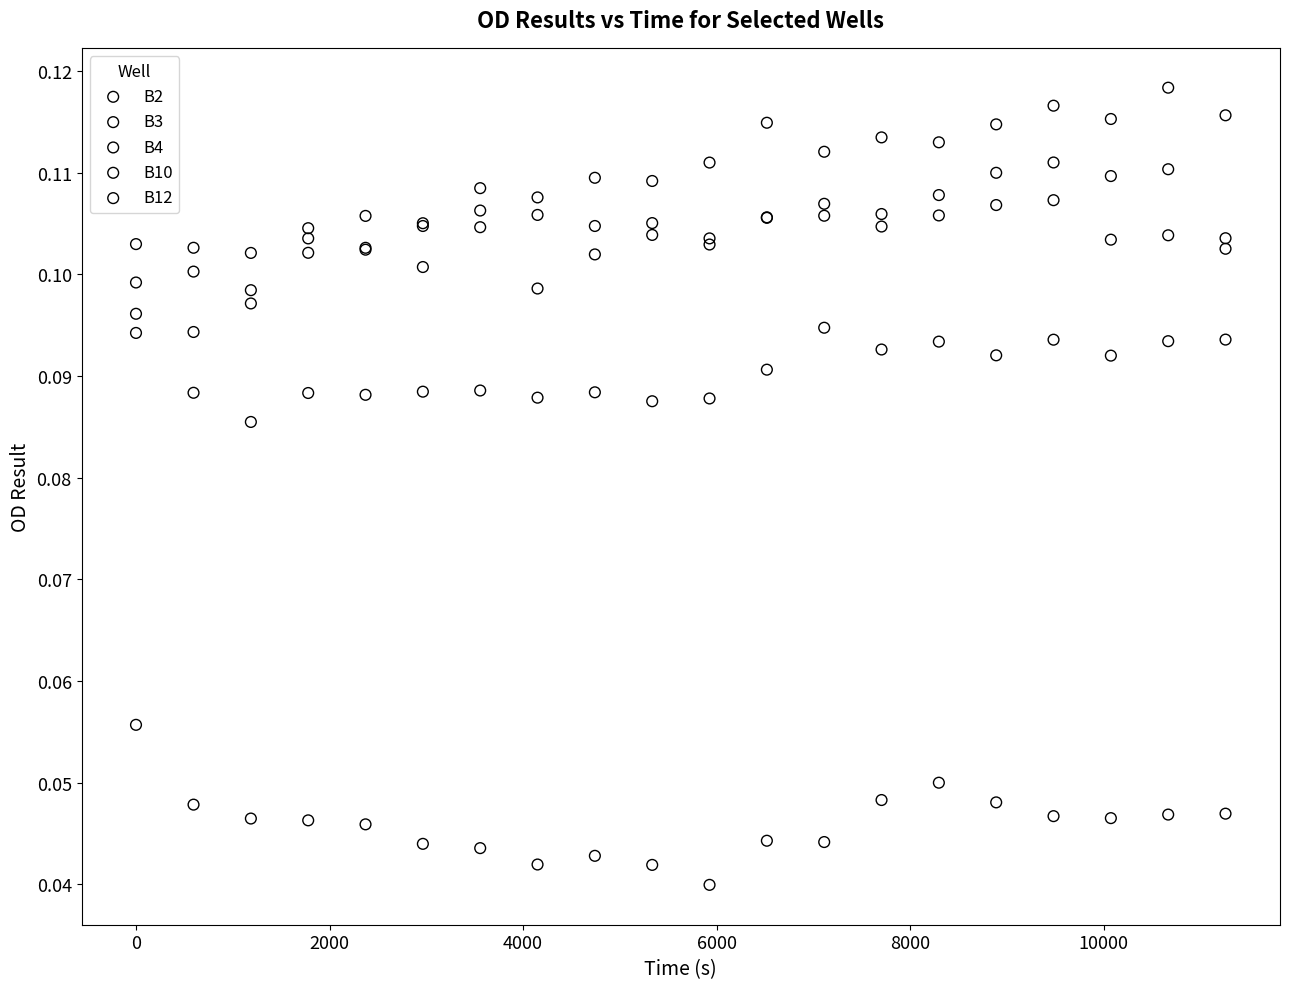

Which series has the widest spread of Y values?

B10